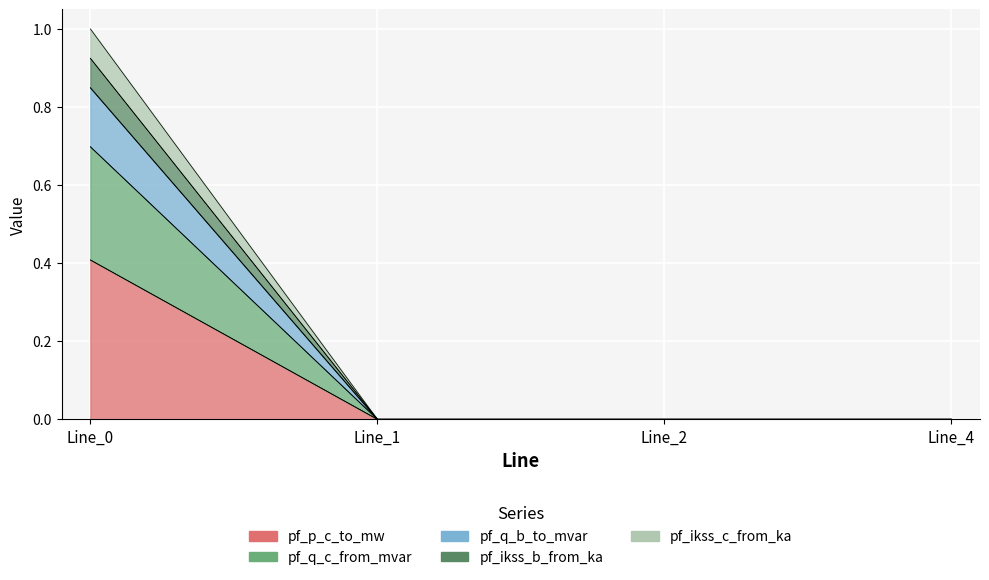

True or false: pf_ikss_b_from_ka has more than 0 points higher than both neighbors.

False